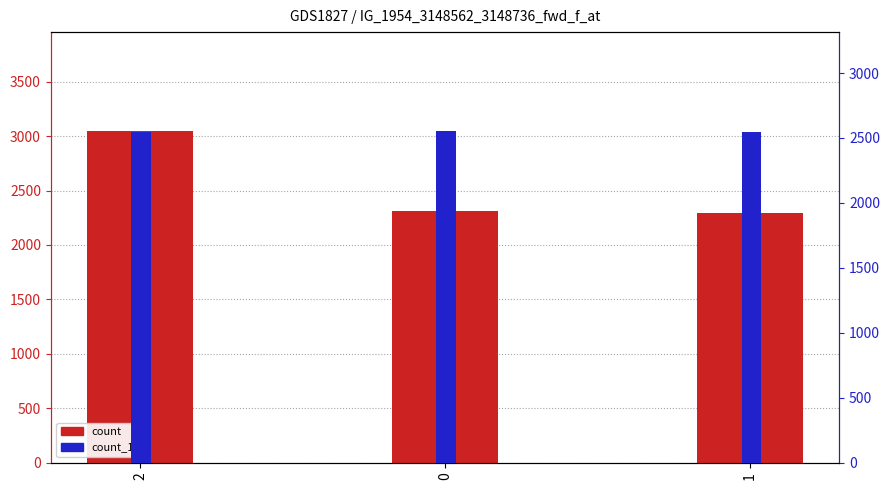

At how many categories does at least one series exceed 2503?

3